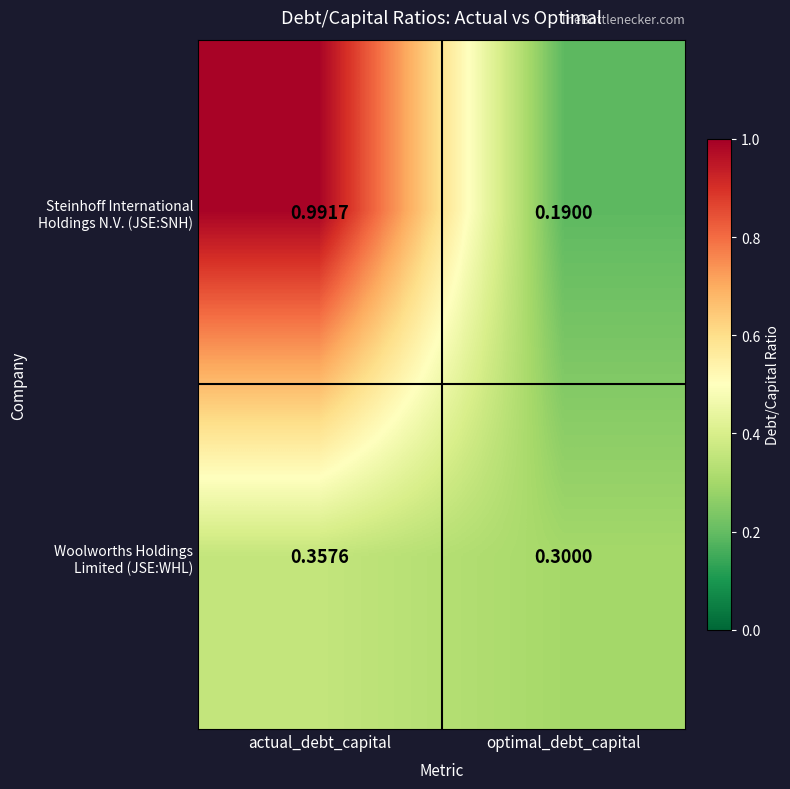

Which label corresponds to the largest value in the chart?

actual_debt_capital